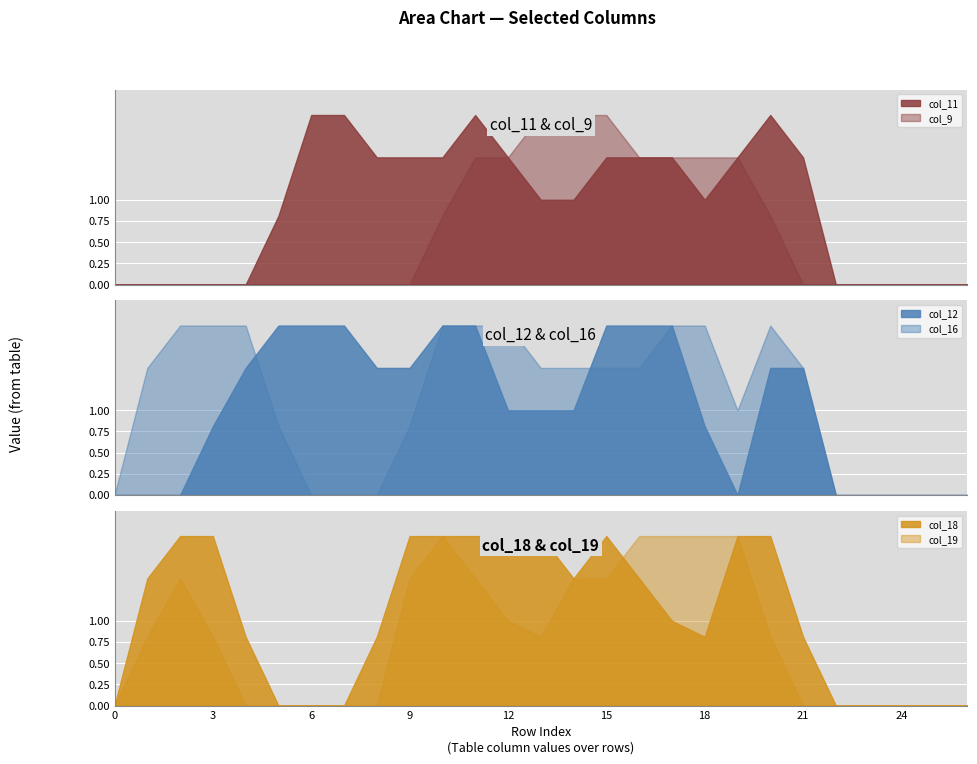

Which series has the widest spread of values?

col_11